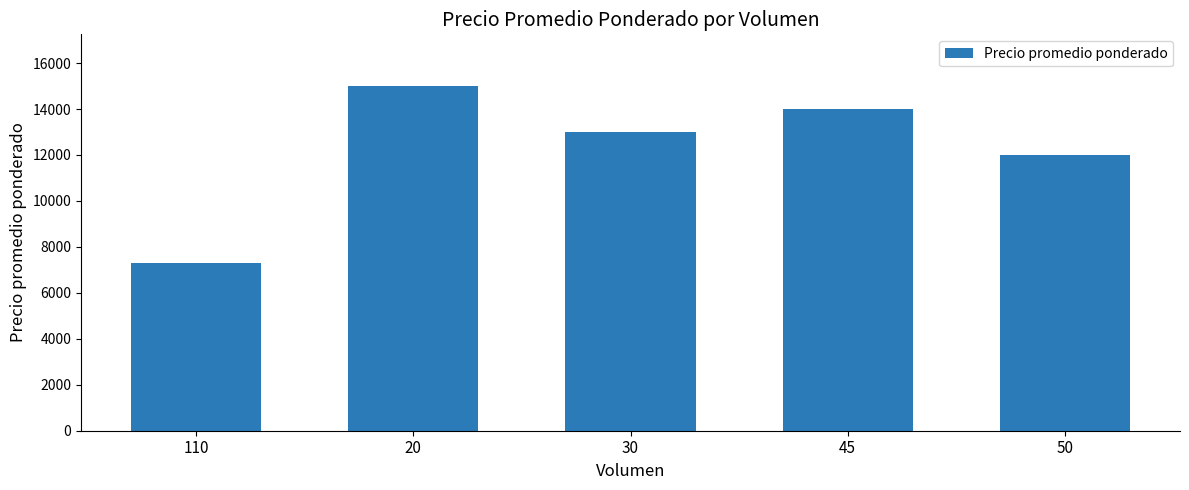

Count the number of categories in the chart.

5